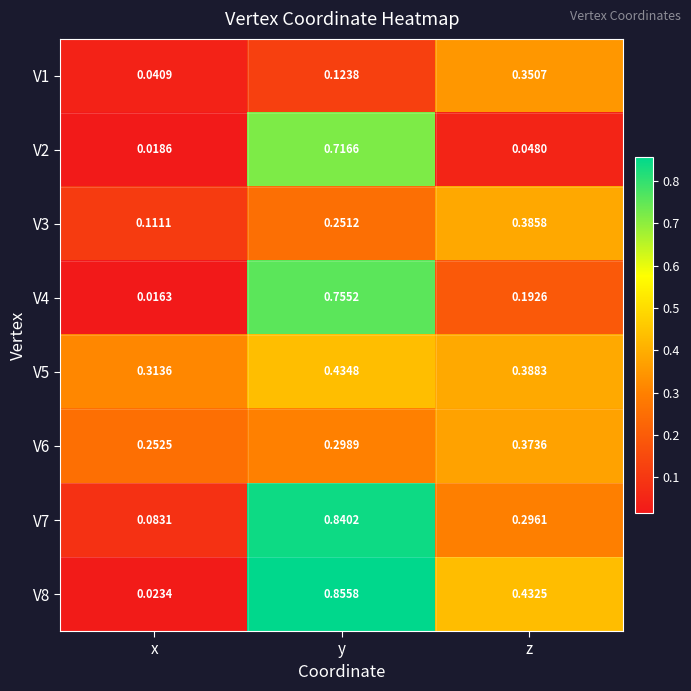

List the labels in order of V4 value, largest first.

y, z, x